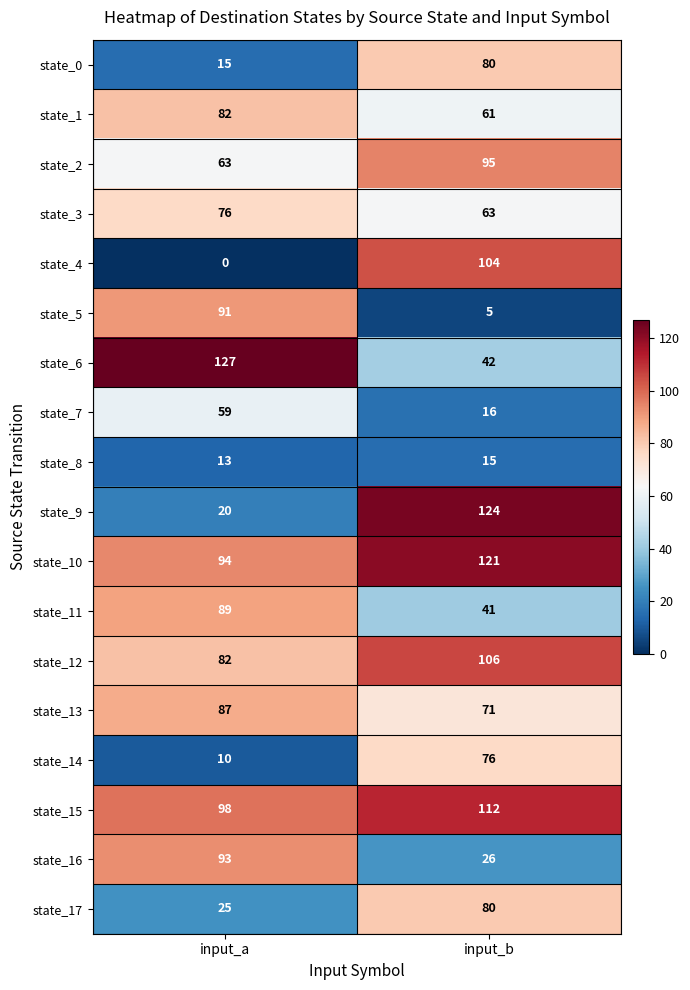

Which category has the lowest value across all series?

input_a